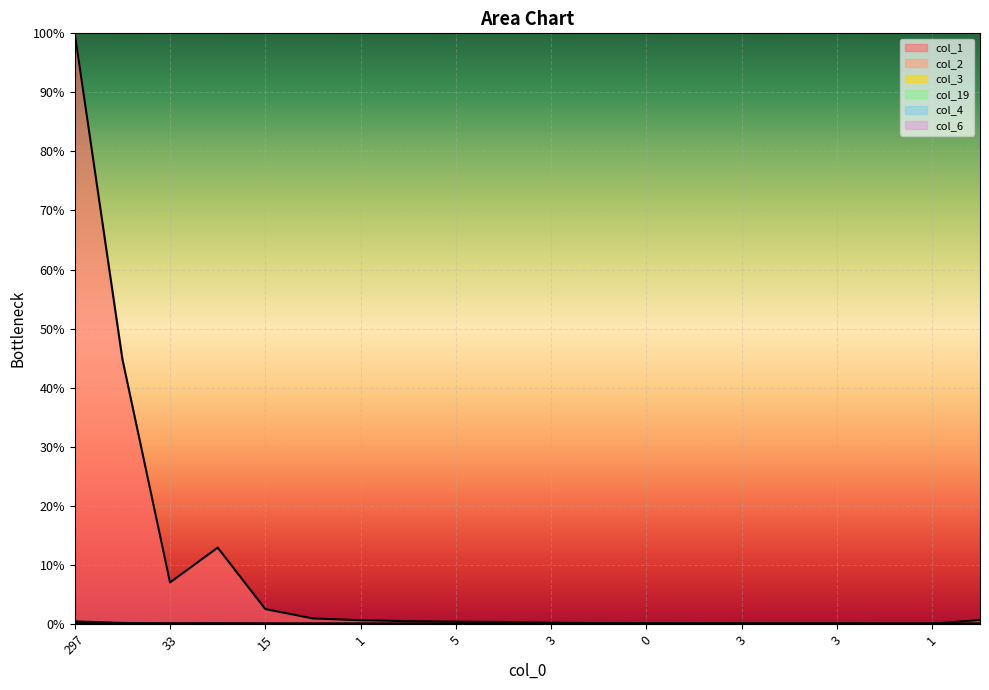

List the labels in order of col_1 value, smallest first.

1, 1, 2, 3, 3, 2, 0, 0, 3, 4, 5, 6, 1, 11, 9, 15, 33, 22, 62, 297